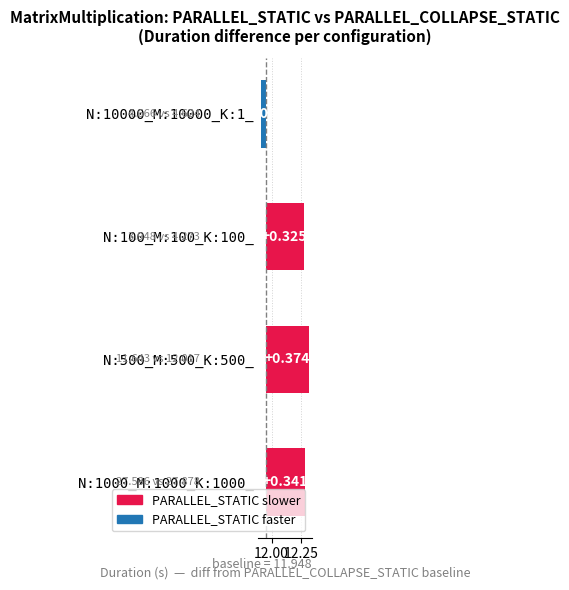

How many negative values are there?

1